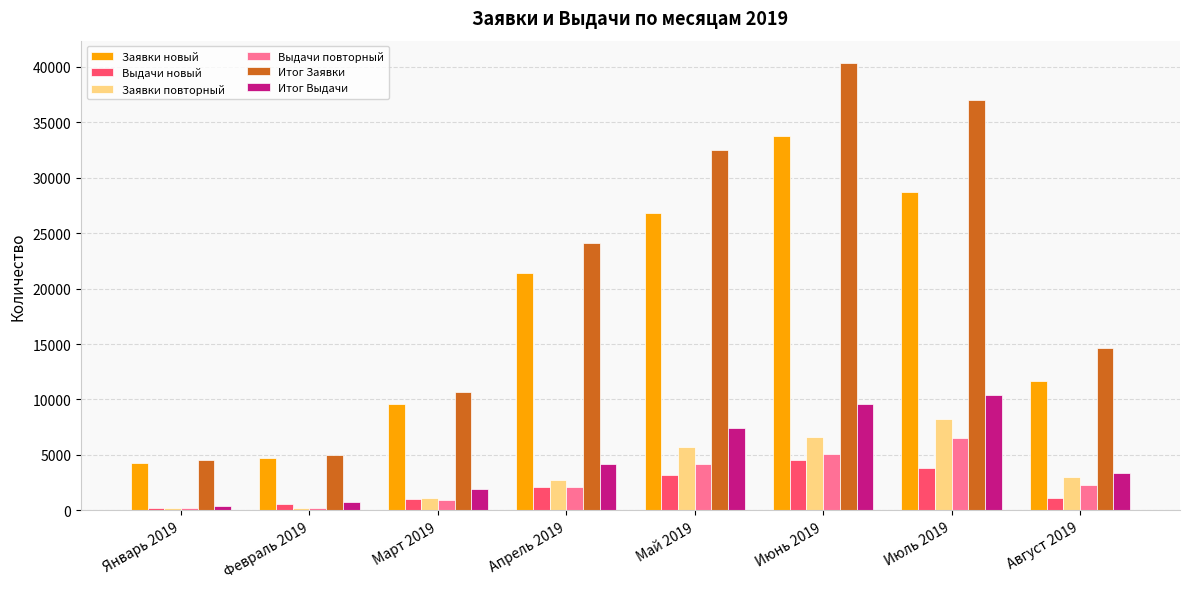

True or false: Заявки новый has a value of 43169 at Июль 2019.

False